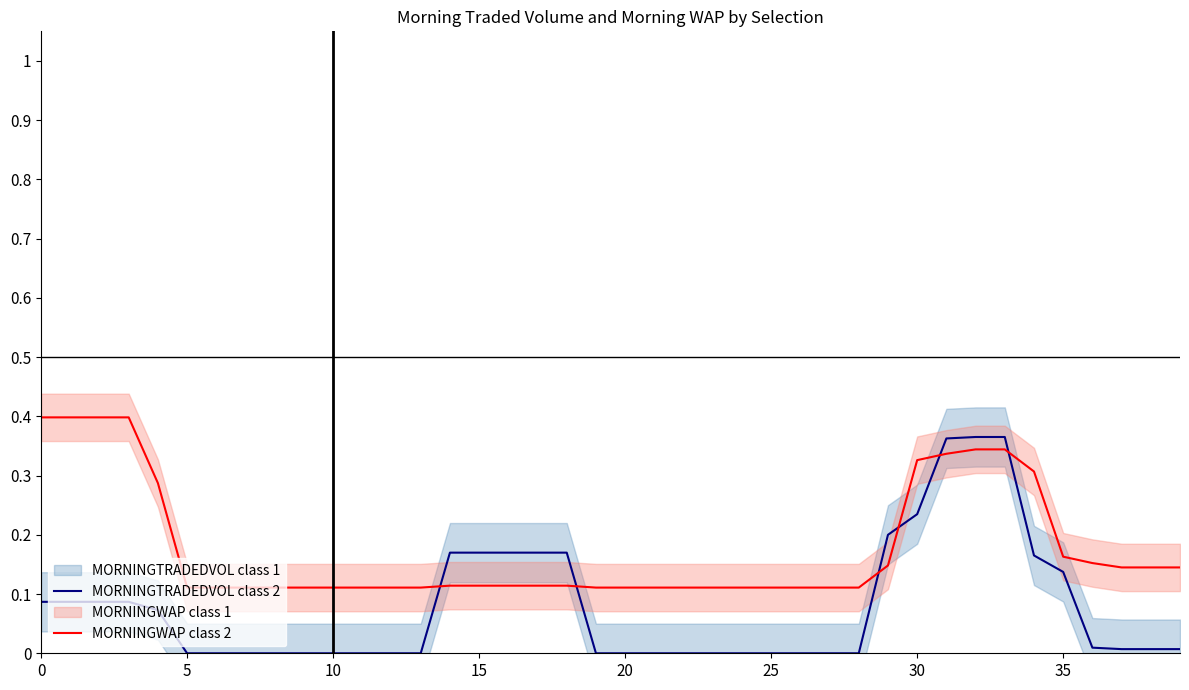

What is the value of the MORNINGWAP class 2 point at the 19th from the left?

0.1